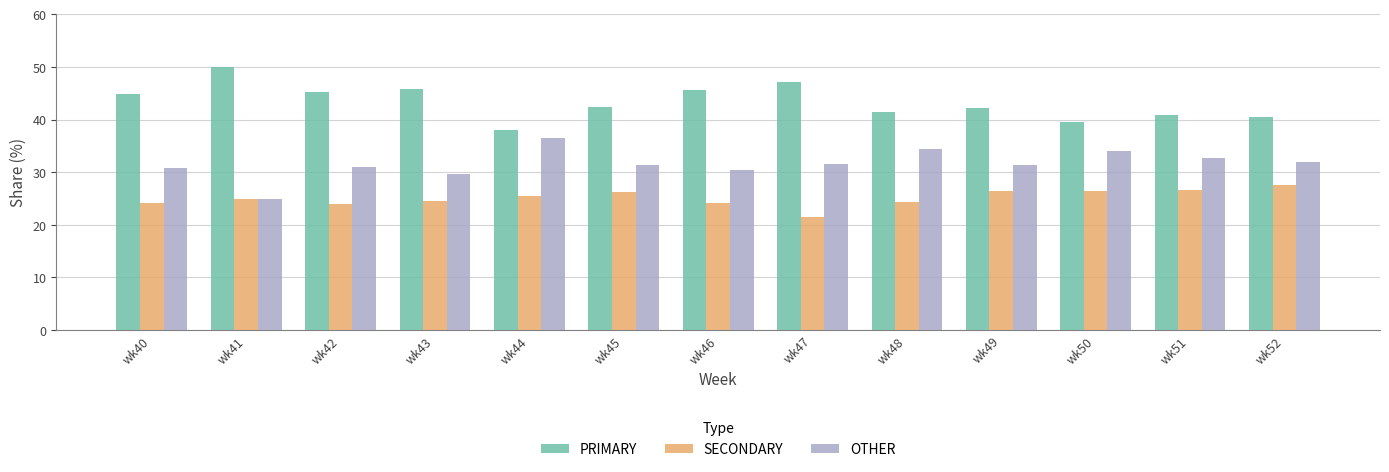

What is the maximum value shown in the chart?

50.0